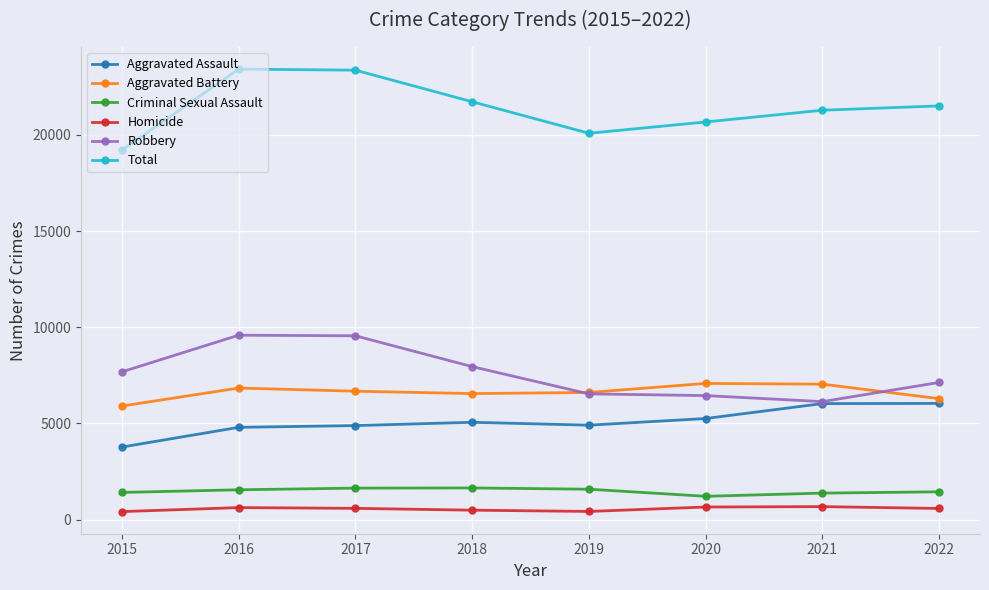

What is the value of the Total point at the 8th from the left?

21503